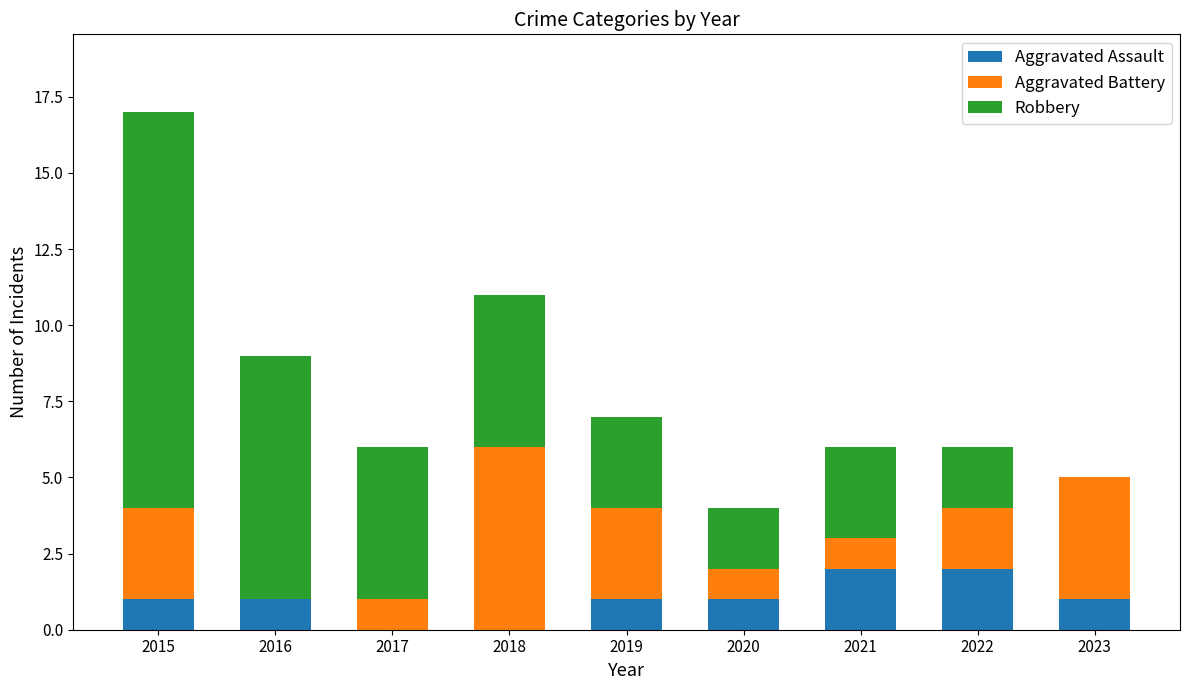

What is the sum of all Aggravated Assault values?

9